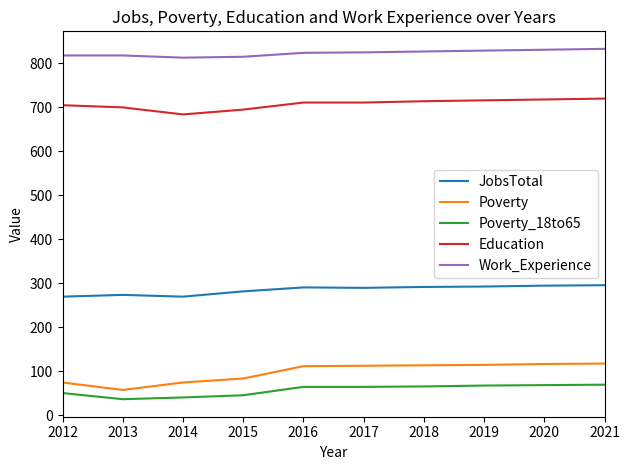

What is the average value of the Work_Experience series?

823